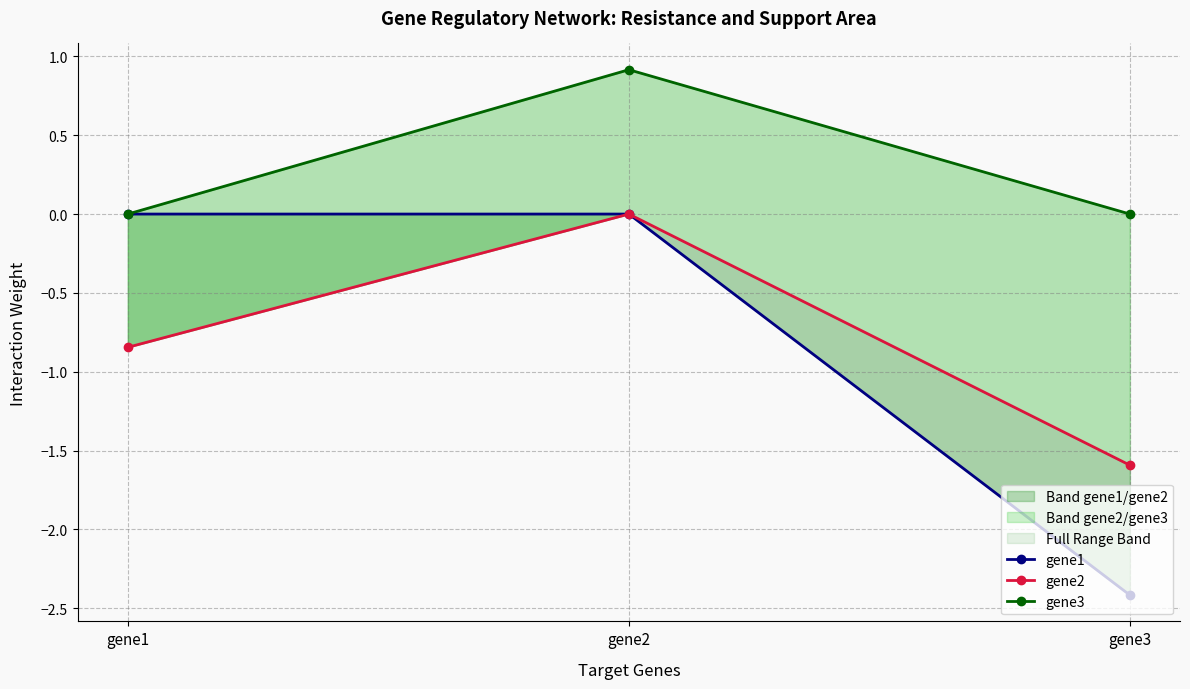

How many data points in gene3 are above 0?

1